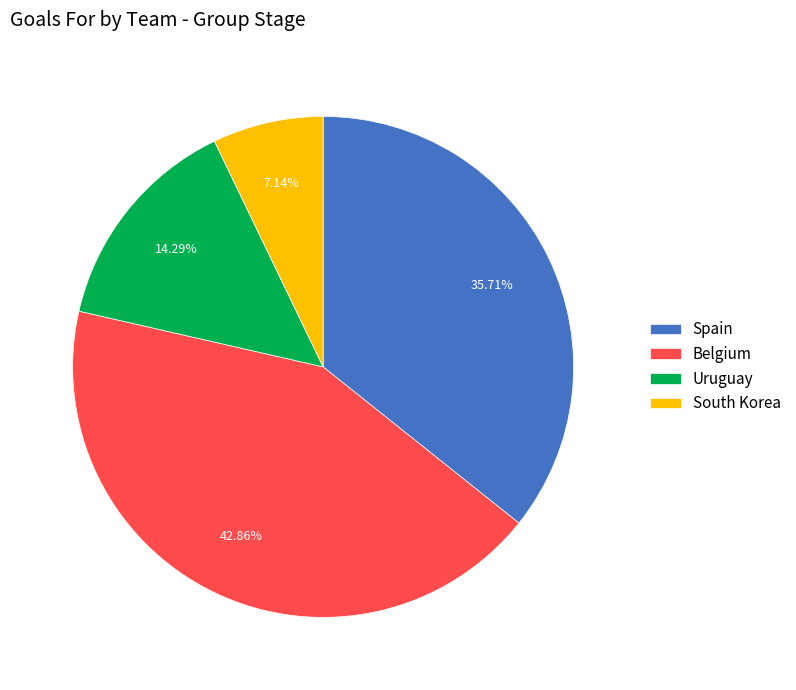

Which slice is the largest?

Belgium